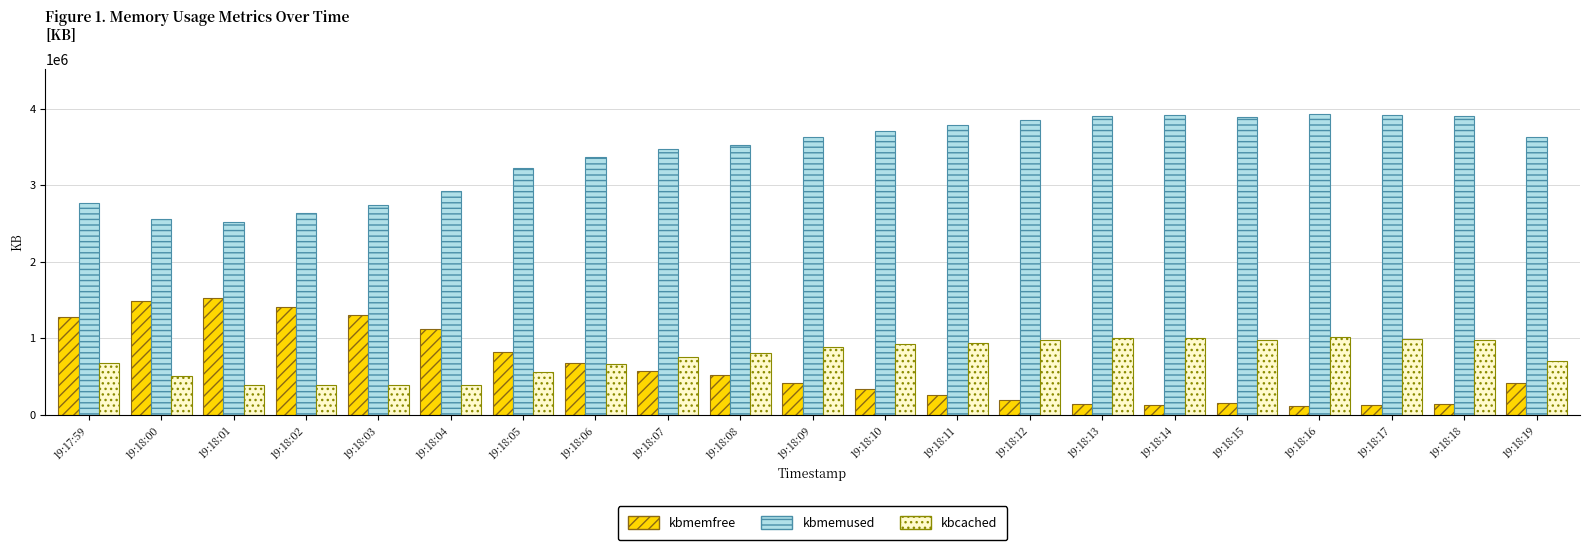

How many data points does each series have?

21